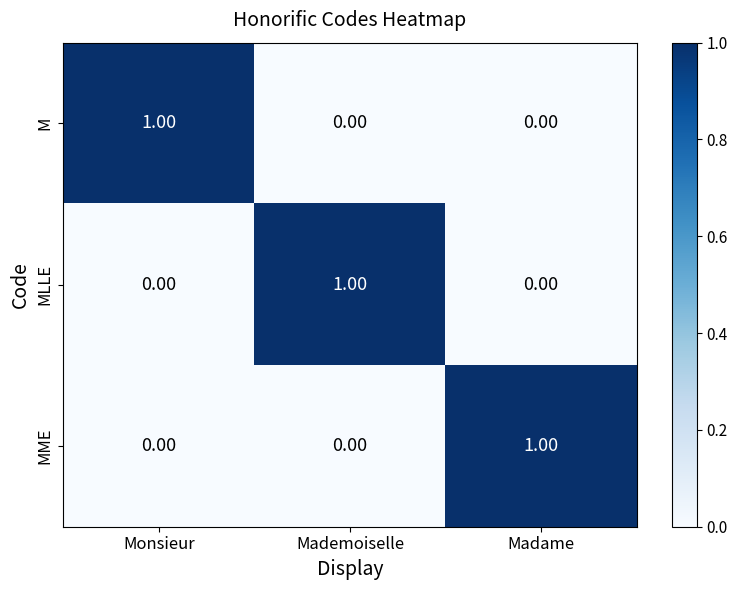

At how many categories does at least one series exceed 0?

3